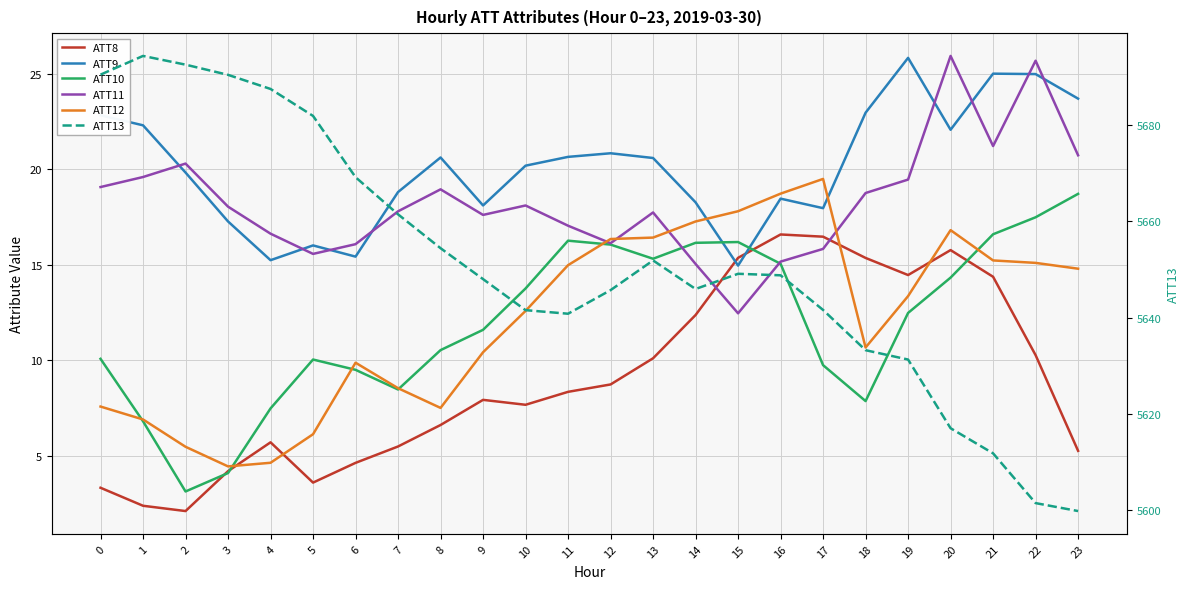

At which label does ATT10 first exceed 12?

10